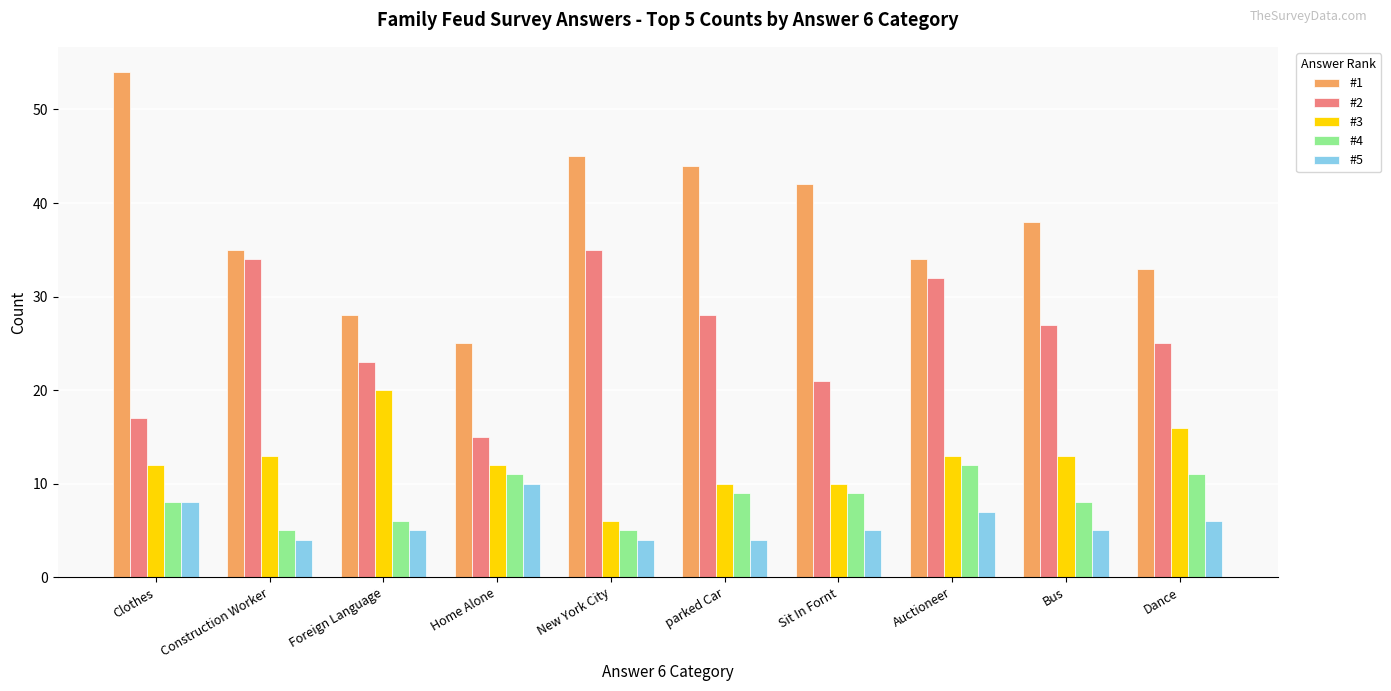

Which series changed the most between Sit In Fornt and Bus?

#2